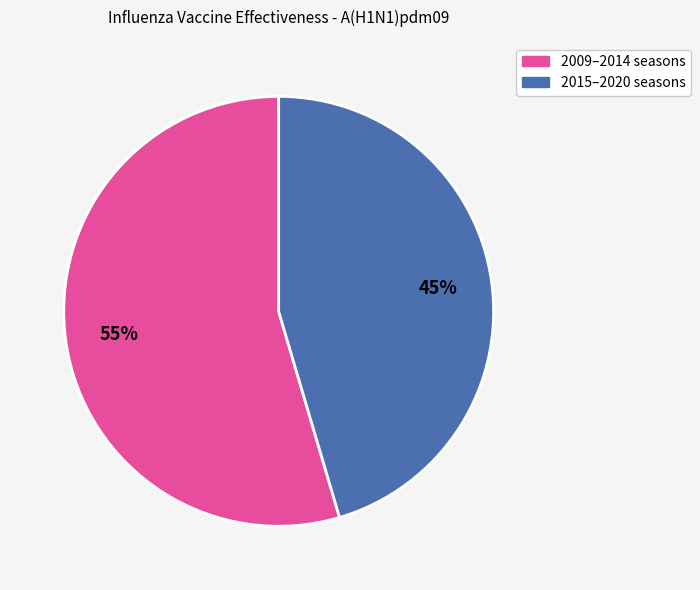

To the nearest percent, what is the average slice percentage?

50%